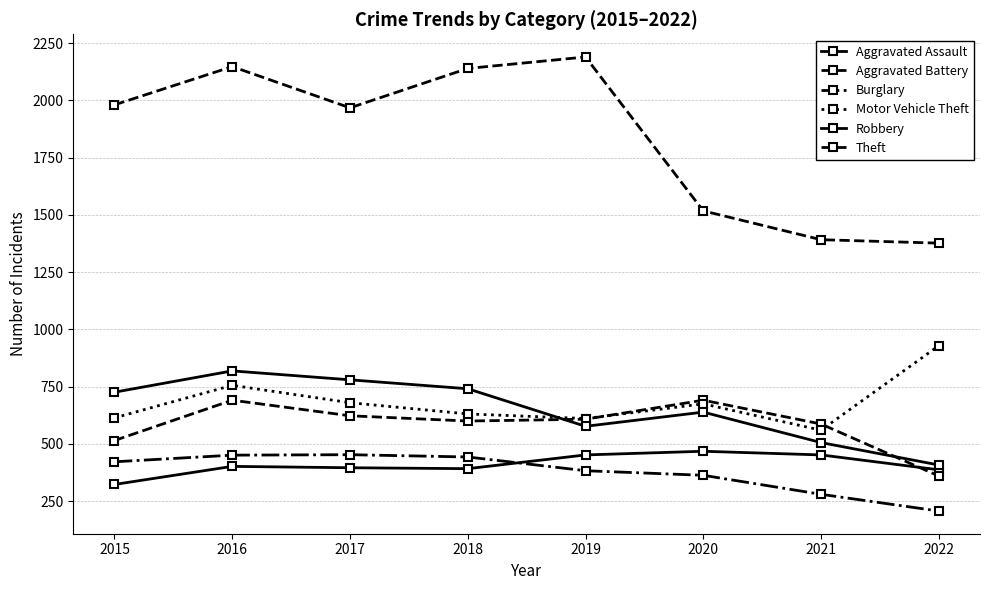

At 2018, list the series in order from smallest to largest.

Aggravated Assault, Burglary, Aggravated Battery, Motor Vehicle Theft, Robbery, Theft